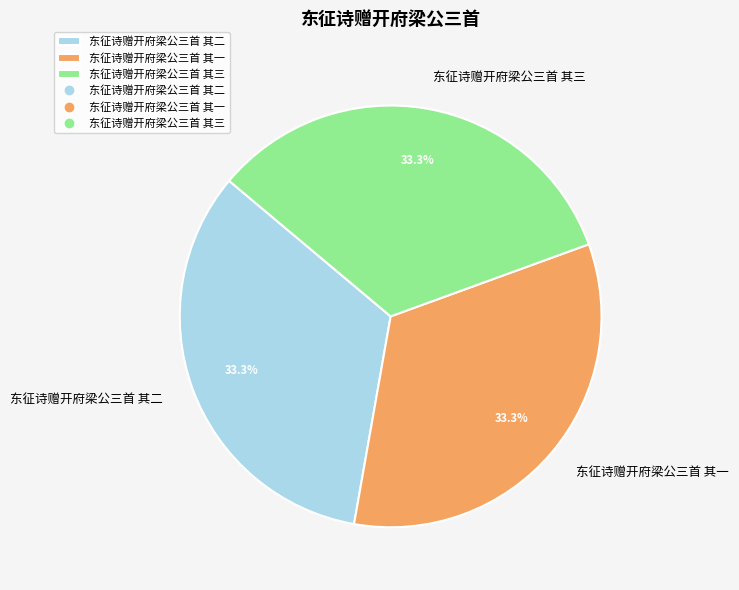

The 东征诗赠开府梁公三首 其三 slice represents 47% of the pie. True or false?

False